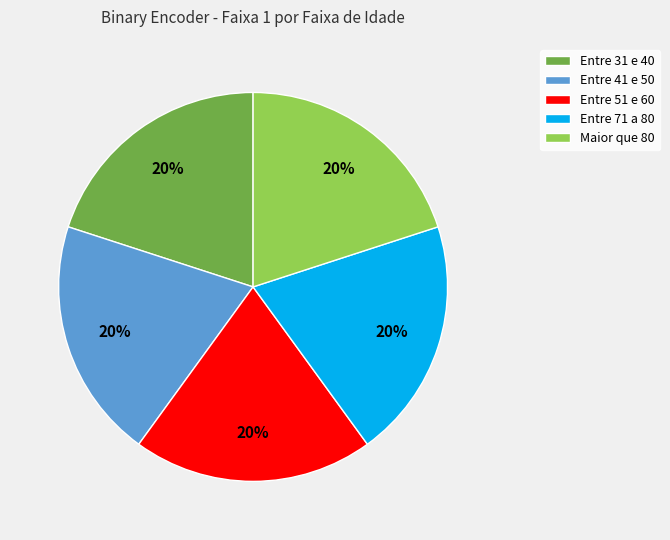

To the nearest percent, what is the average slice percentage?

20%